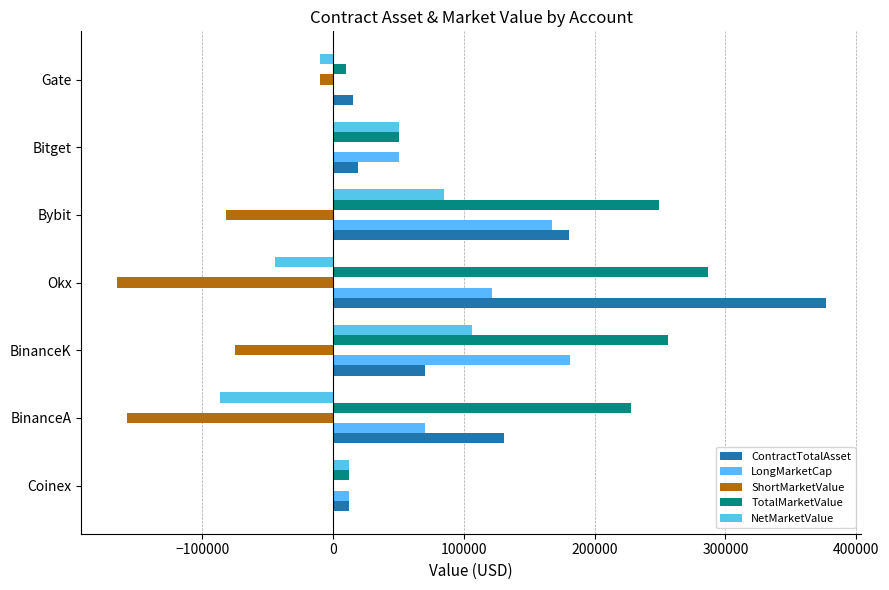

What is the difference between the second highest and second lowest values in the LongMarketCap series?

154656.7